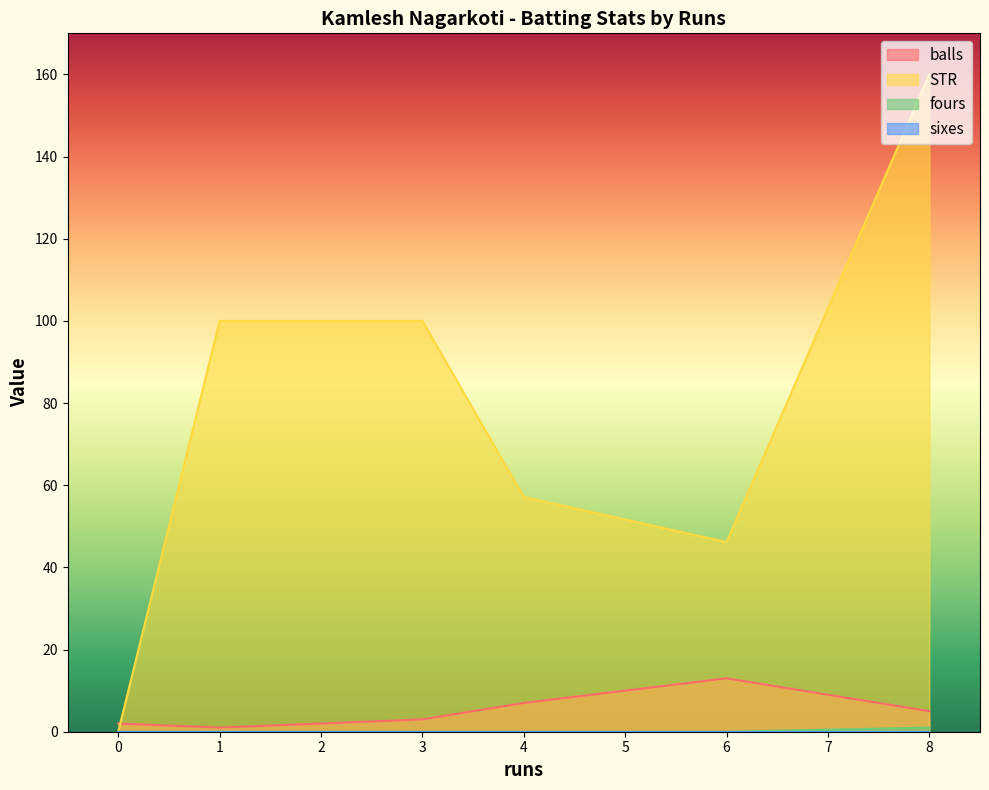

At how many categories does at least one series exceed 63?

3